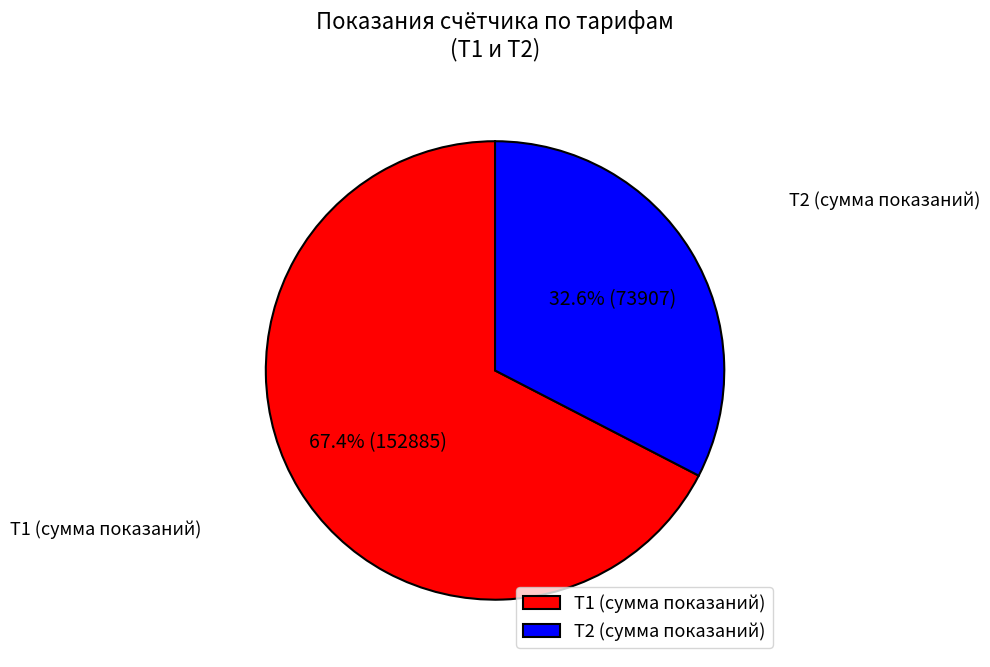

How many slices are in this pie chart?

2